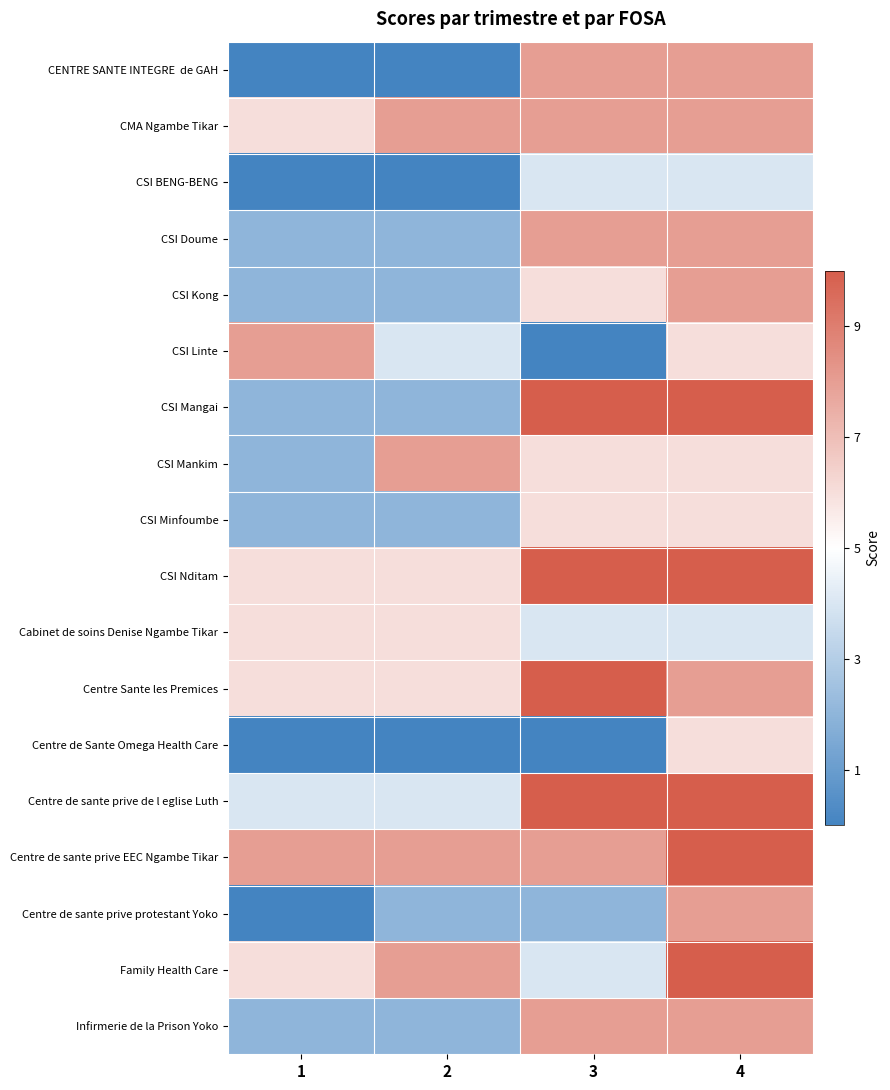

Which series has the largest total across all categories?

Centre de sante prive EEC Ngambe Tikar